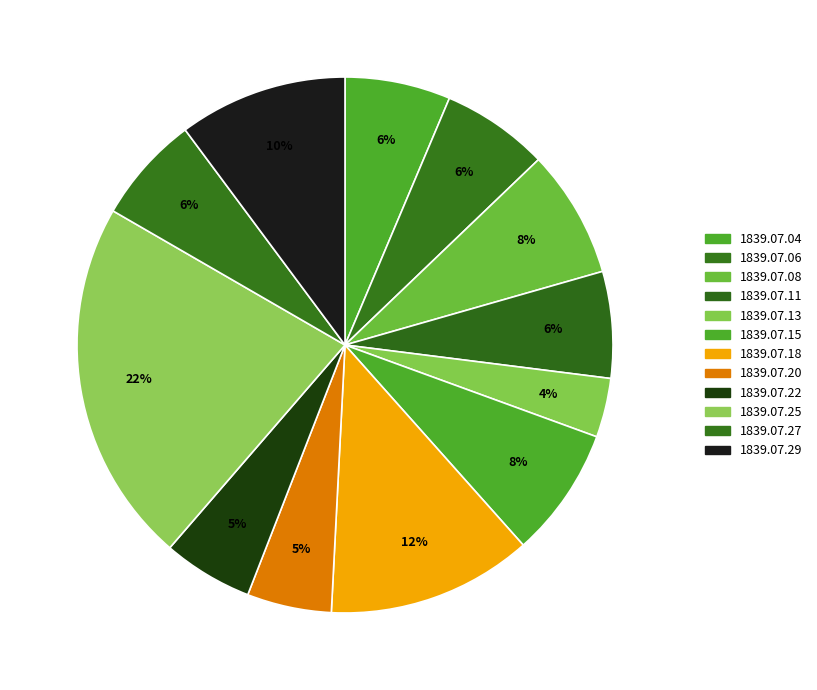

The 1839.07.04 slice represents 6% of the pie. True or false?

True